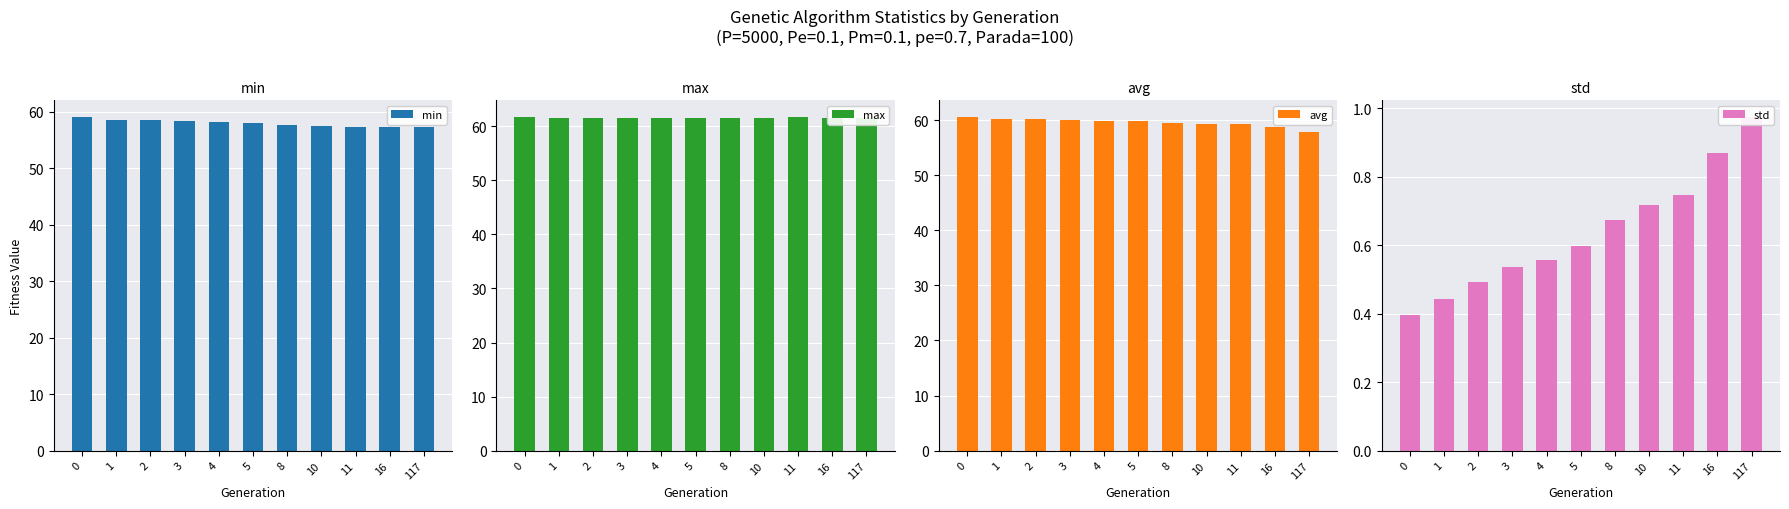

Which series has the largest total across all categories?

max